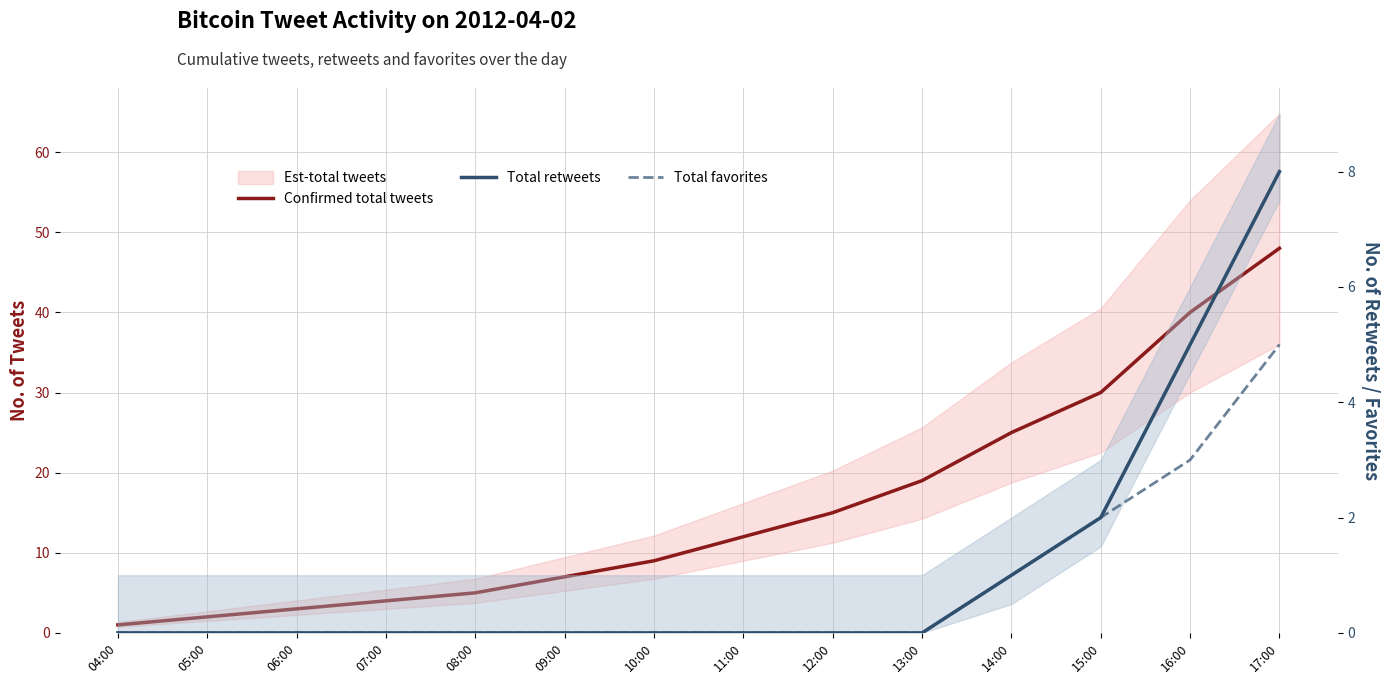

Which category has the lowest value in the Confirmed total tweets series?

04:00